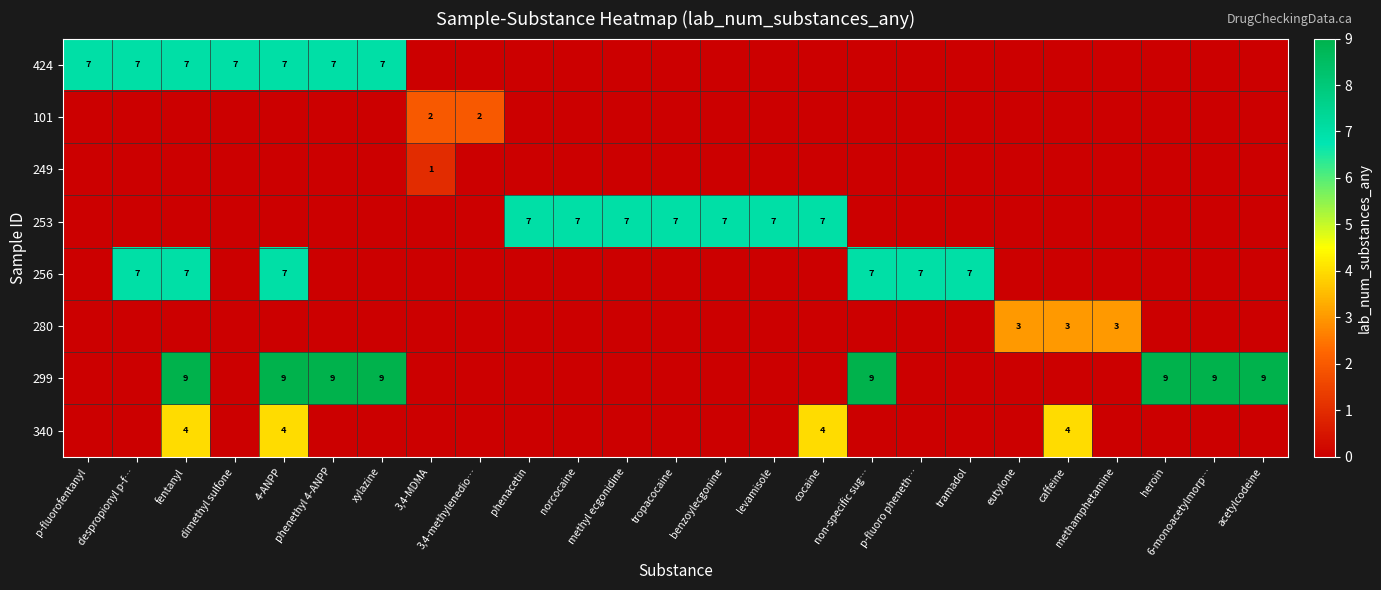

Is it true that 280 equals 0 at despropionyl p-f…?

True